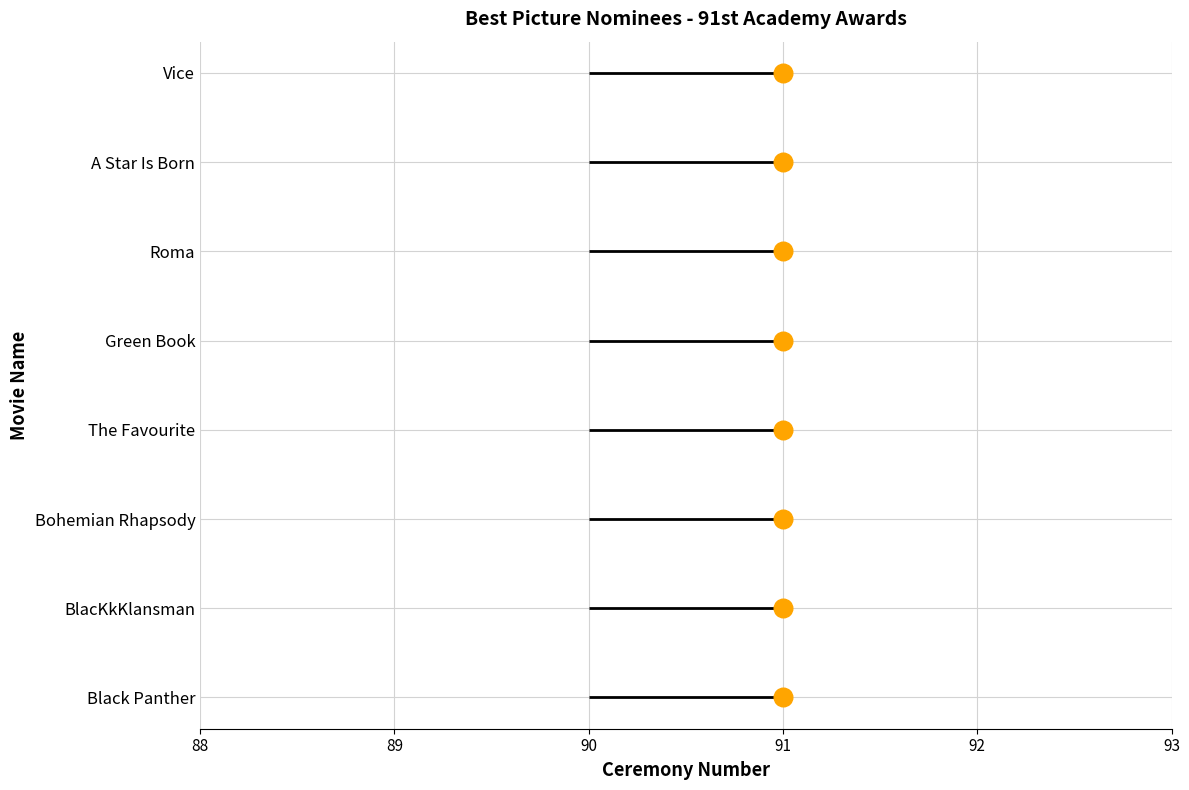

Which has a higher value, 91 or 91?

91